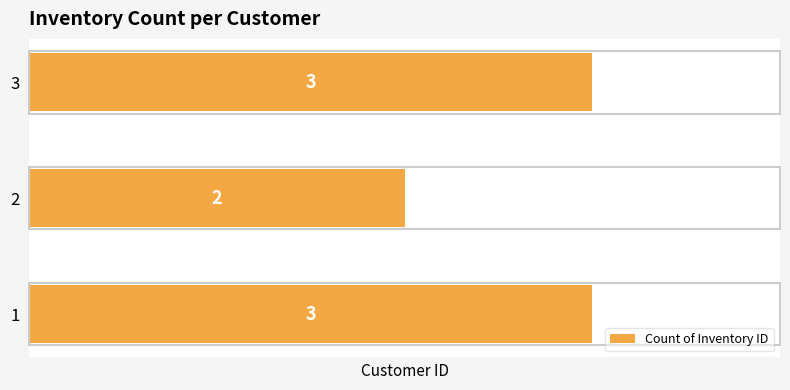

How many bars are there in total?

3